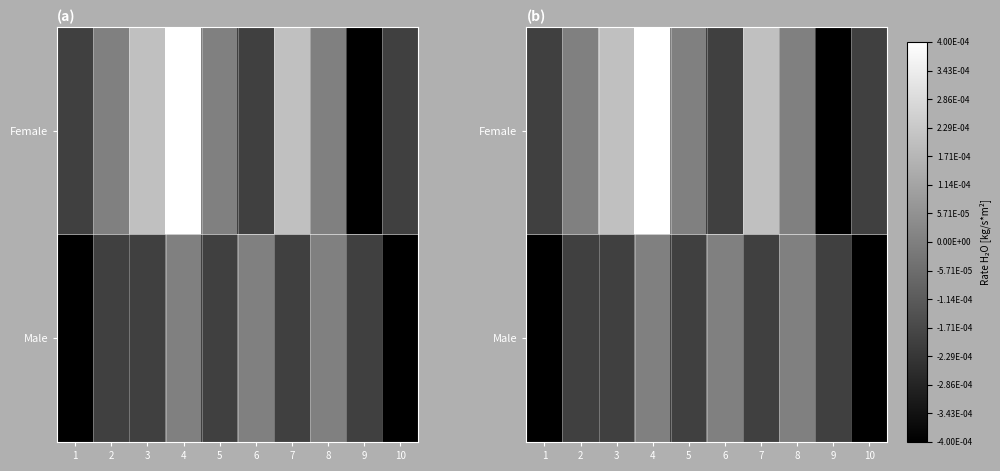

Is it true that Male equals -0.0 at 7?

False